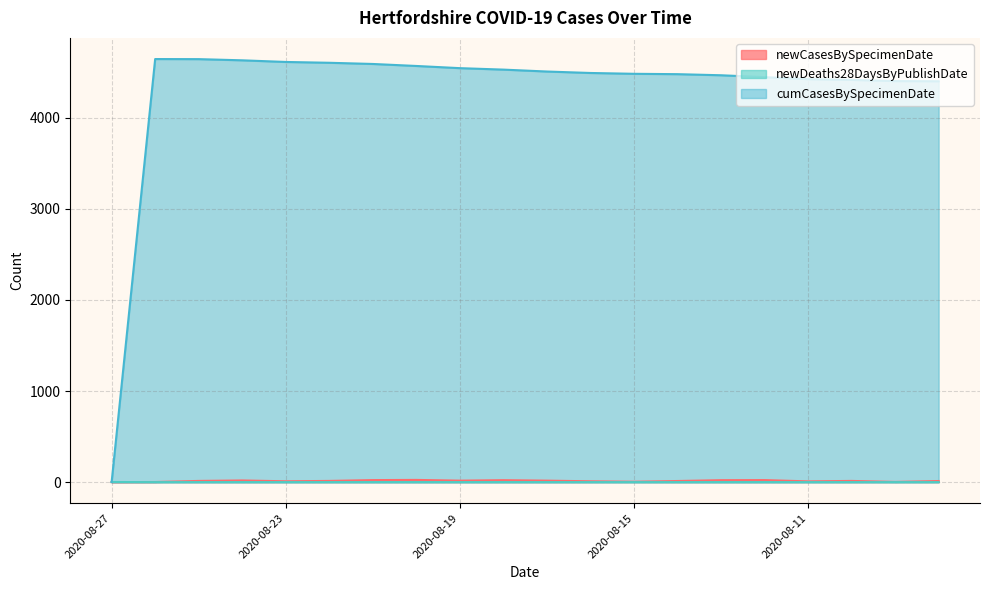

Is it true that cumCasesBySpecimenDate equals 4544 at 2020-08-19?

True